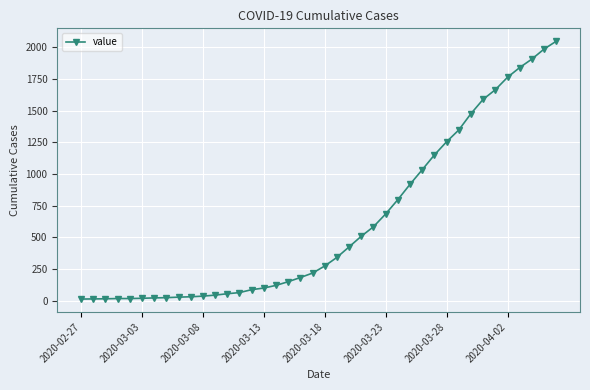

What is the average value?

622